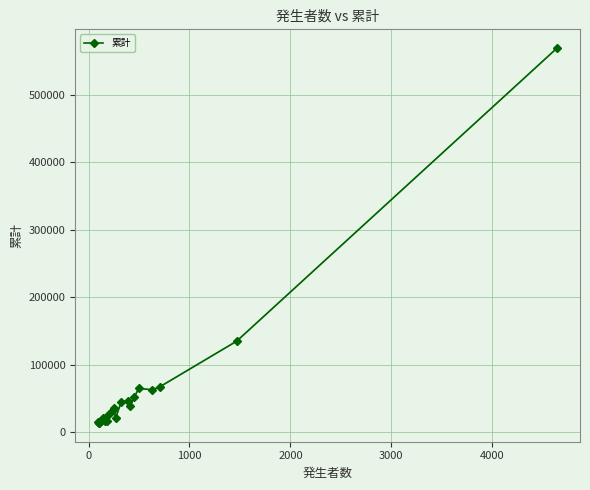

How many distinct data groups are displayed?

1